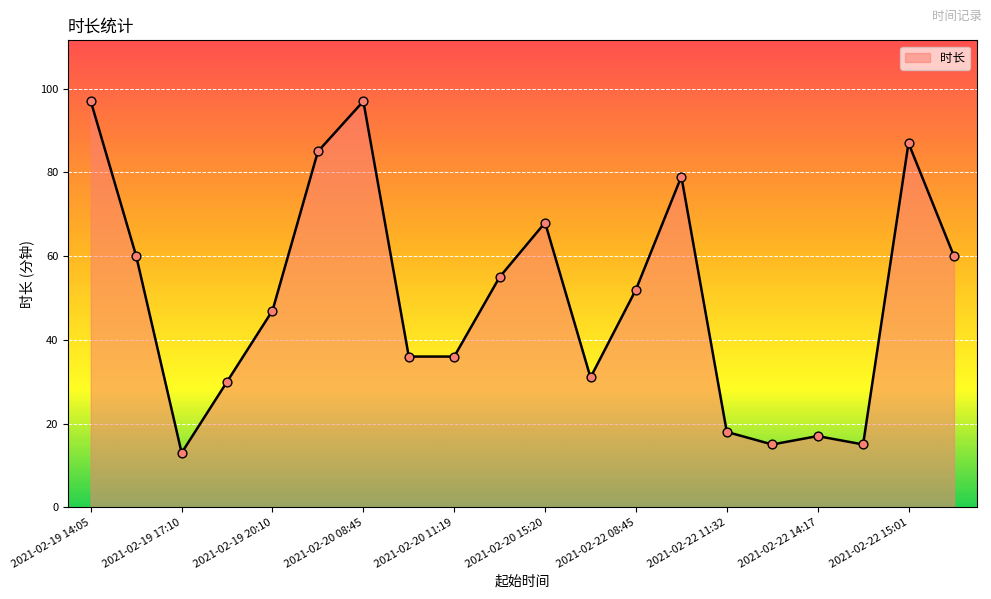

What is the greatest value displayed?

97